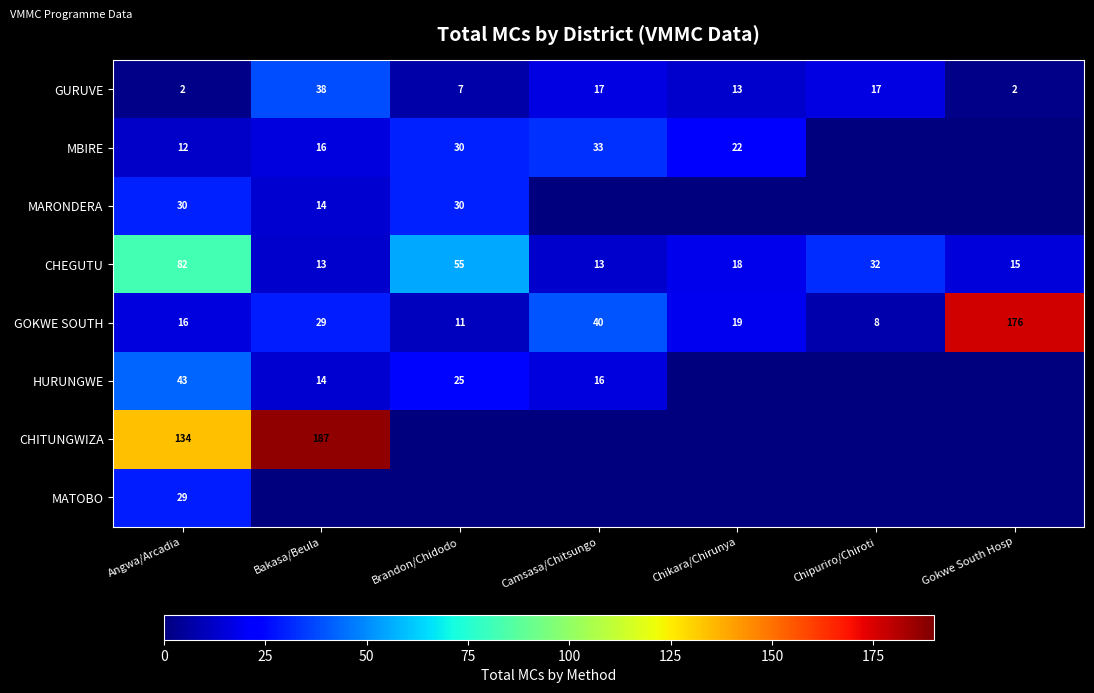

Is the value of GURUVE at Gokwe South Hosp greater than the value of MBIRE at Bakasa/Beula?

No